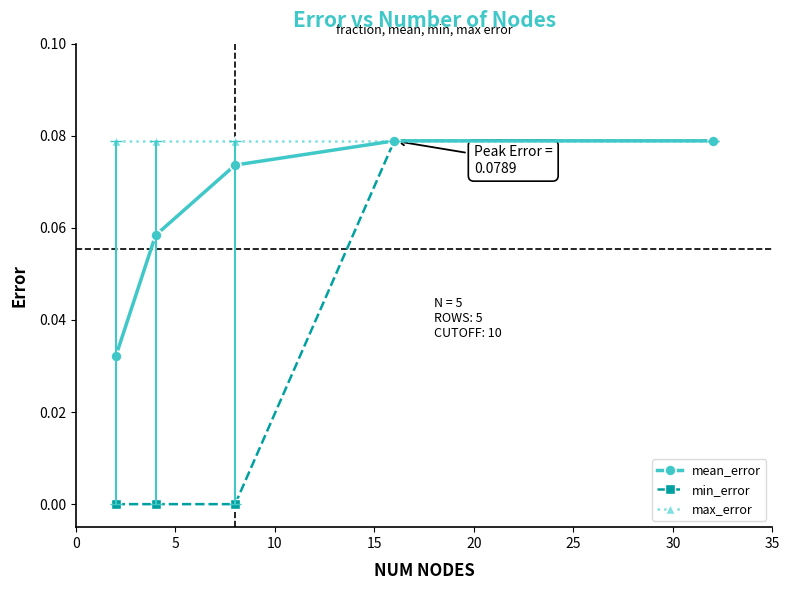

Which series has the widest spread of values?

min_error